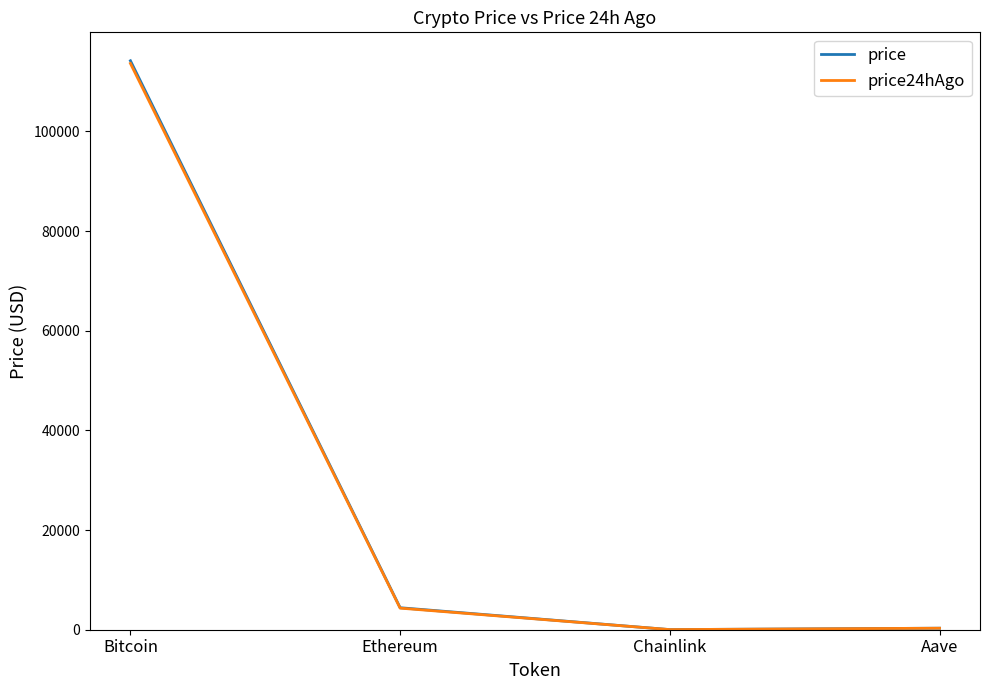

What position from the left is Bitcoin?

1